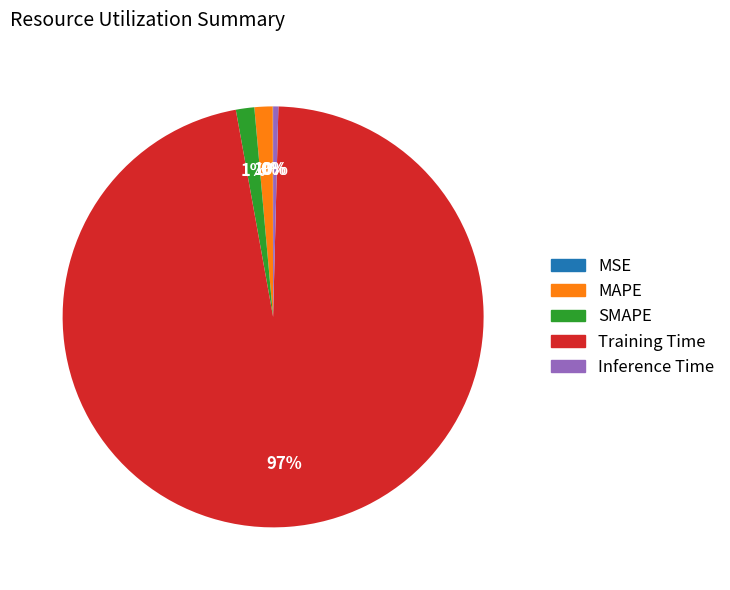

To the nearest percent, what is the average slice percentage?

20%